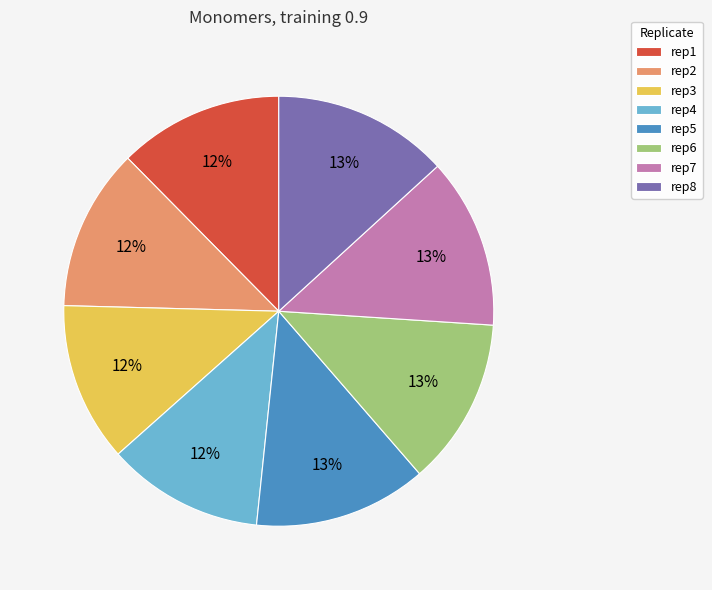

Does rep1 account for over 50% of the chart?

No